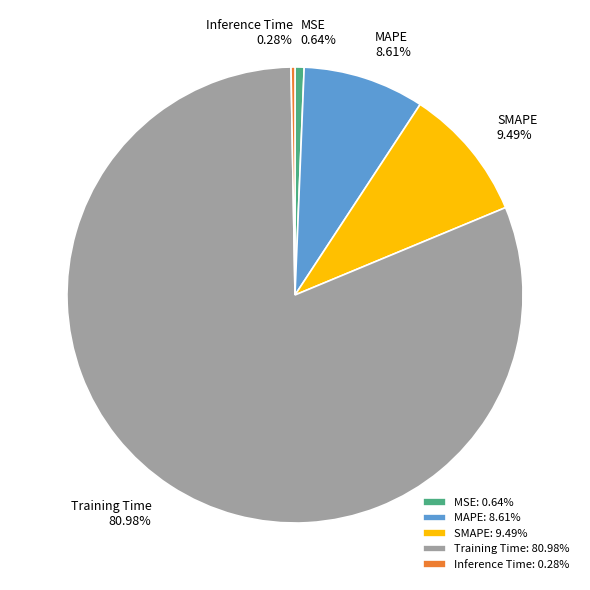

To the nearest percent, what is the difference between the largest and smallest slice percentages?

81%